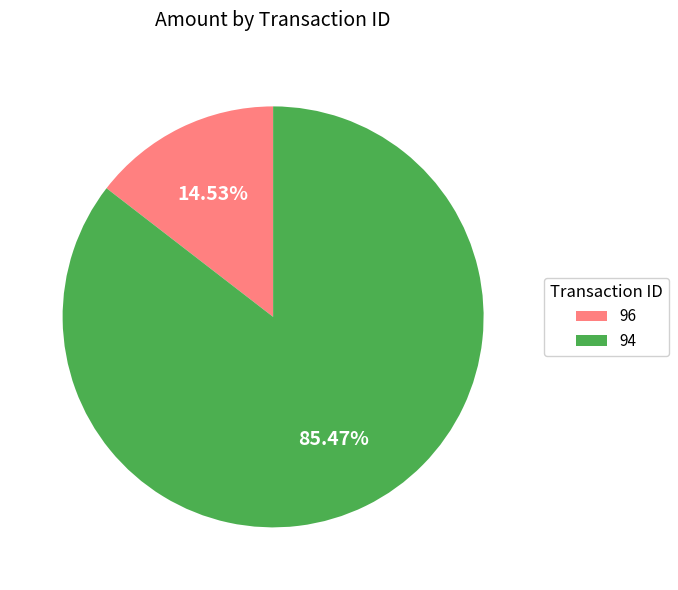

Do 96 and 94 together represent more than half of the pie?

Yes